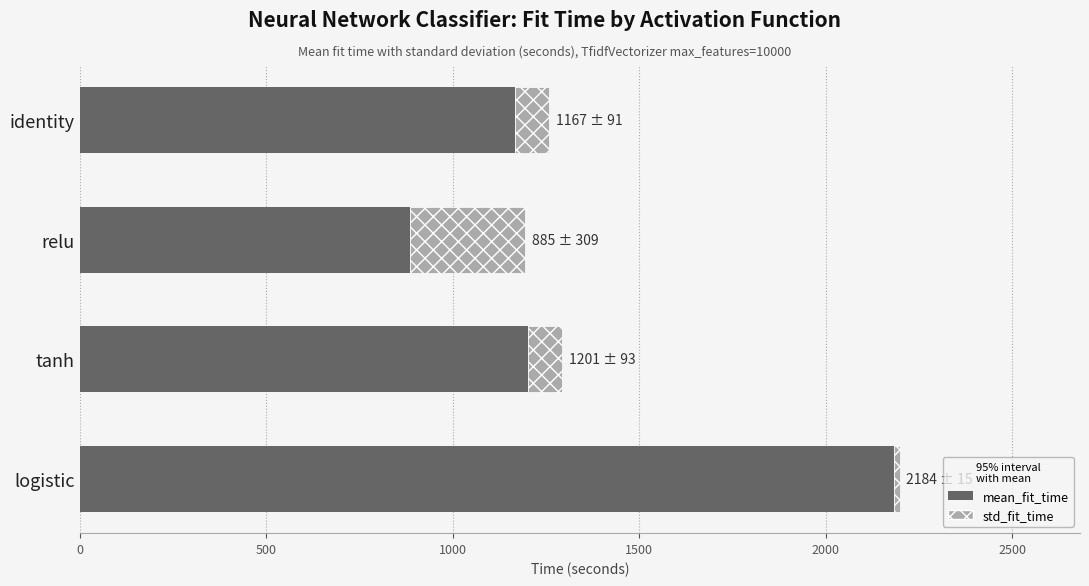

What is the difference between the second highest and minimum values in the mean_fit_time series?

315.8